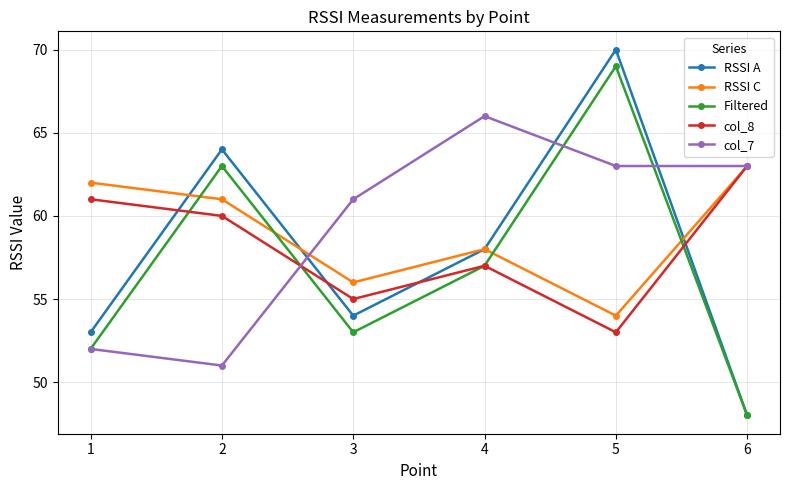

What is the difference between the Filtered values at 6 and 3?

5